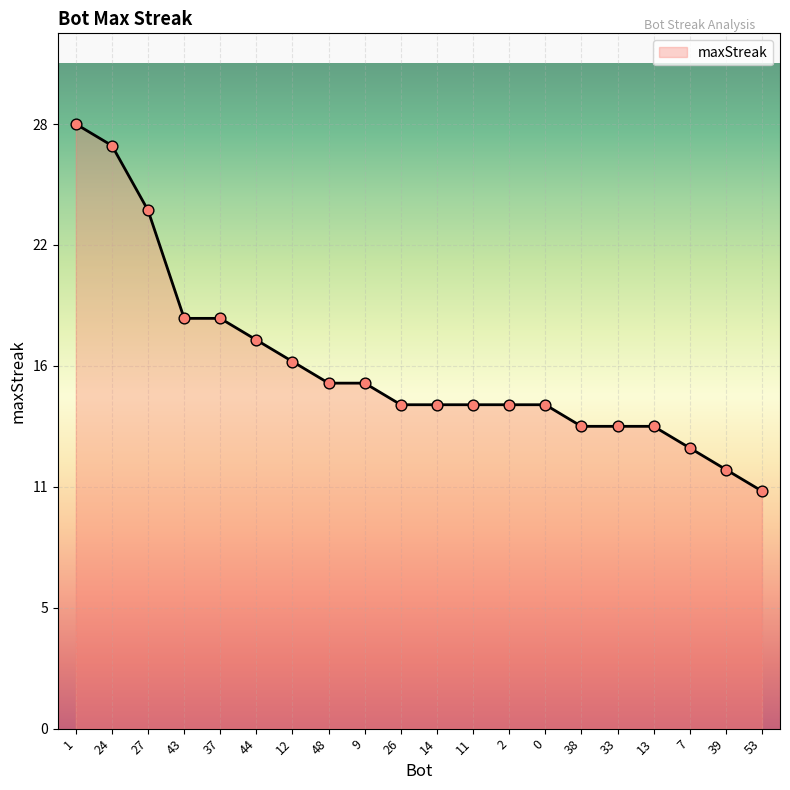

Does the chart have visible grid lines?

Yes